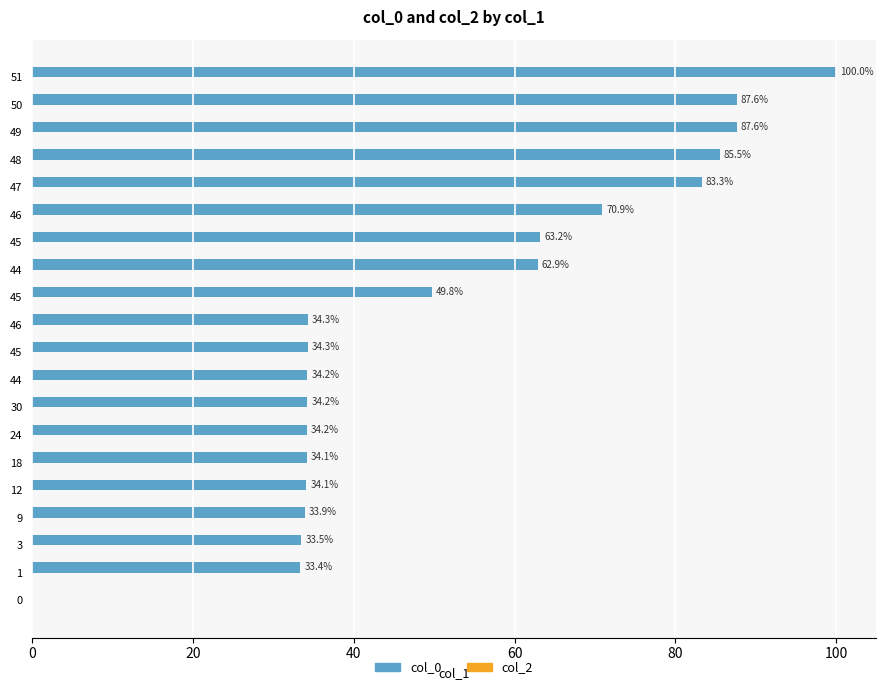

How many values are above zero?

19